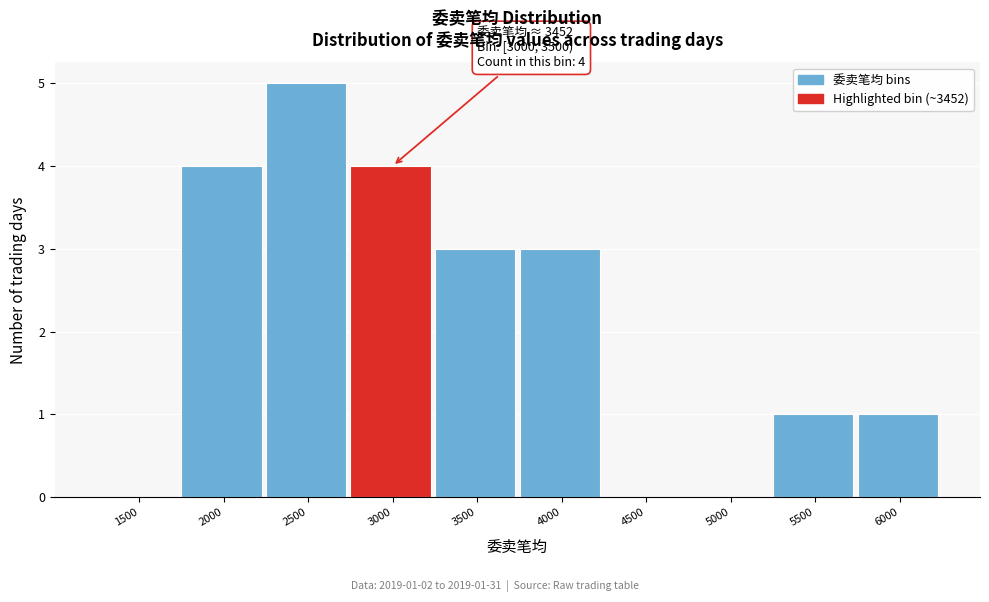

Reading left to right, list all the values displayed in this chart.

1500=0	2000=4	2500=5	3000=4	3500=3	4000=3	4500=0	5000=0	5500=1	6000=1